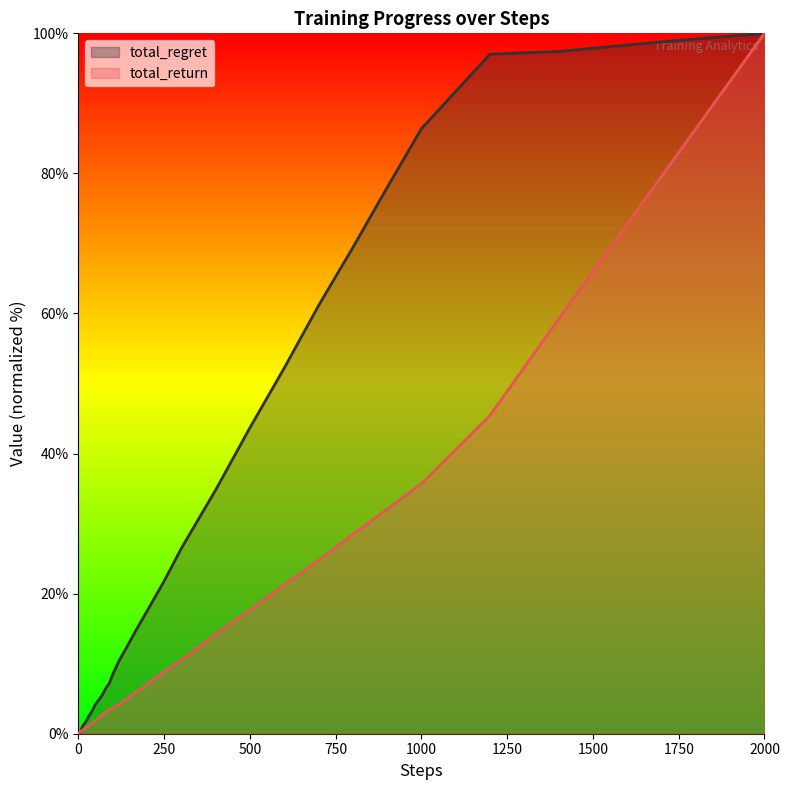

True or false: total_regret has more than 2 interior local peaks.

False